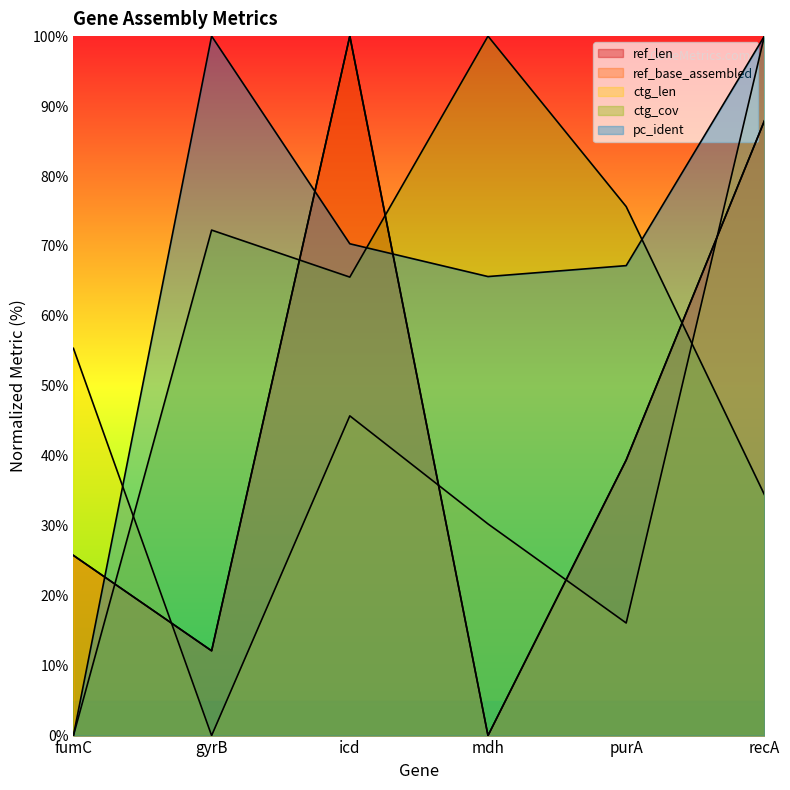

Is it true that pc_ident equals 18.0 at icd?

False